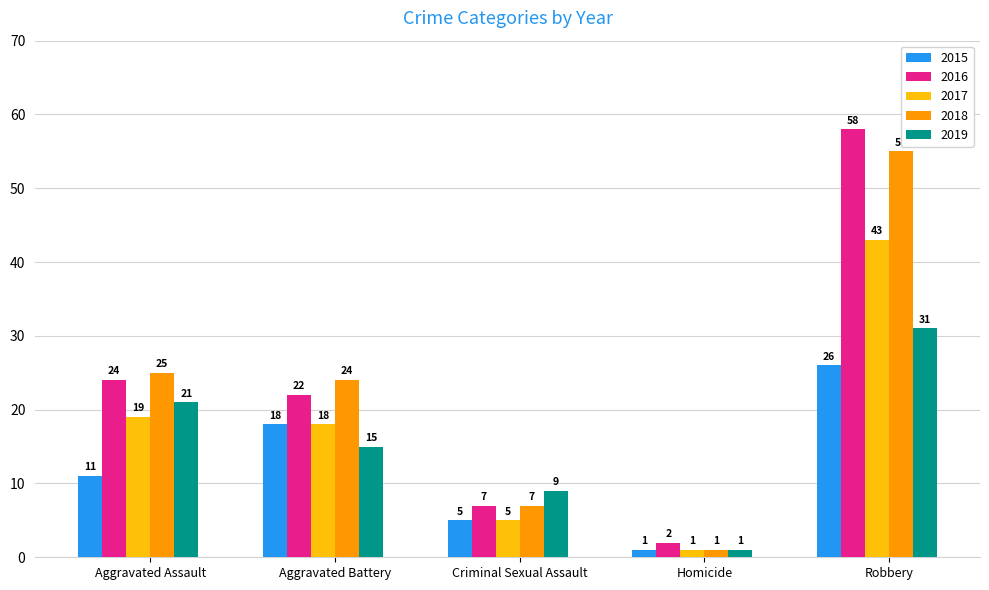

What is the difference between the highest and lowest values at Robbery?

32